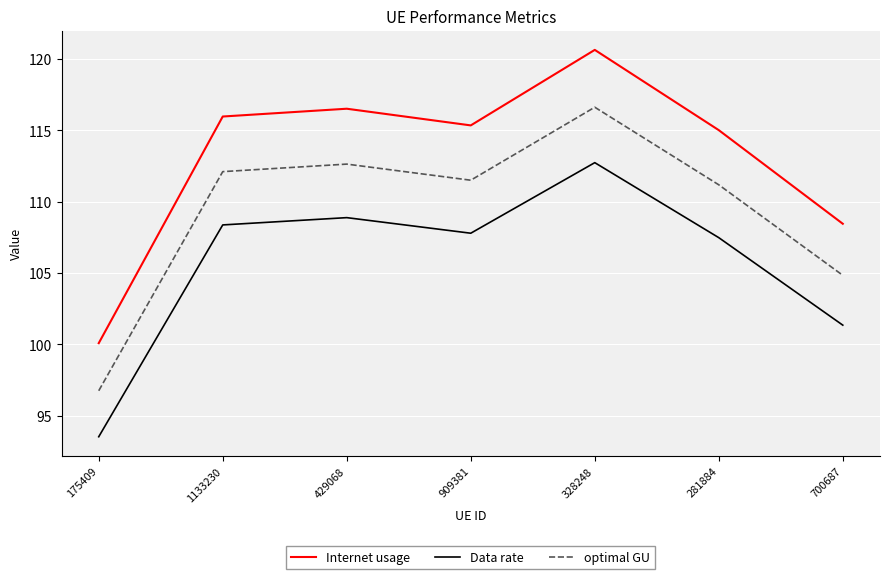

True or false: Data rate has more than 1 points higher than both neighbors.

True